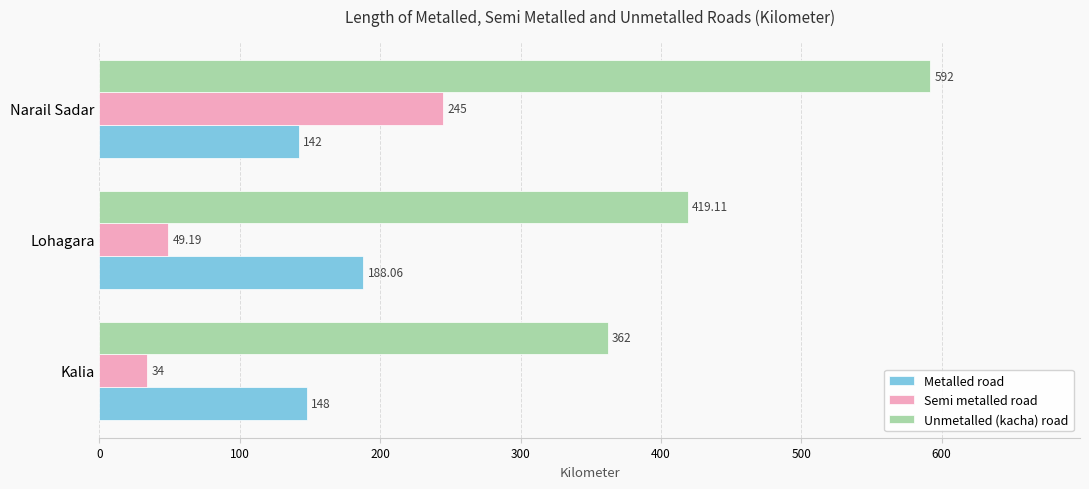

Which label corresponds to the largest value in the chart?

Narail Sadar